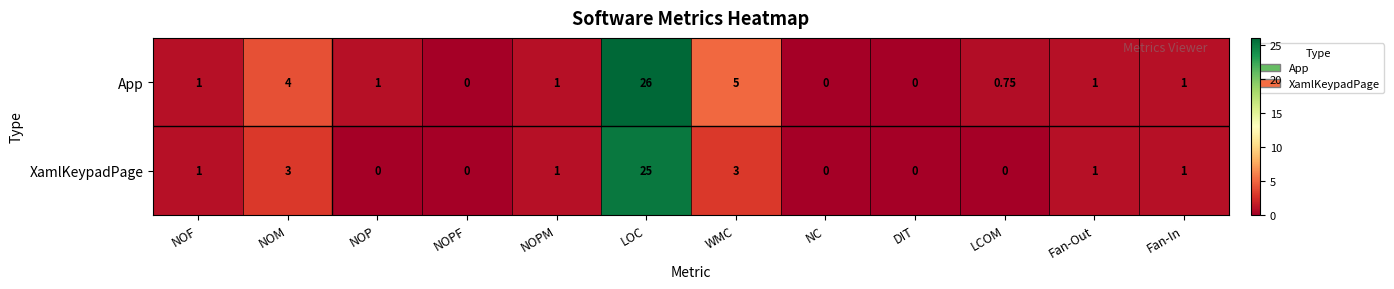

Where is App nearest to the value 13?

WMC